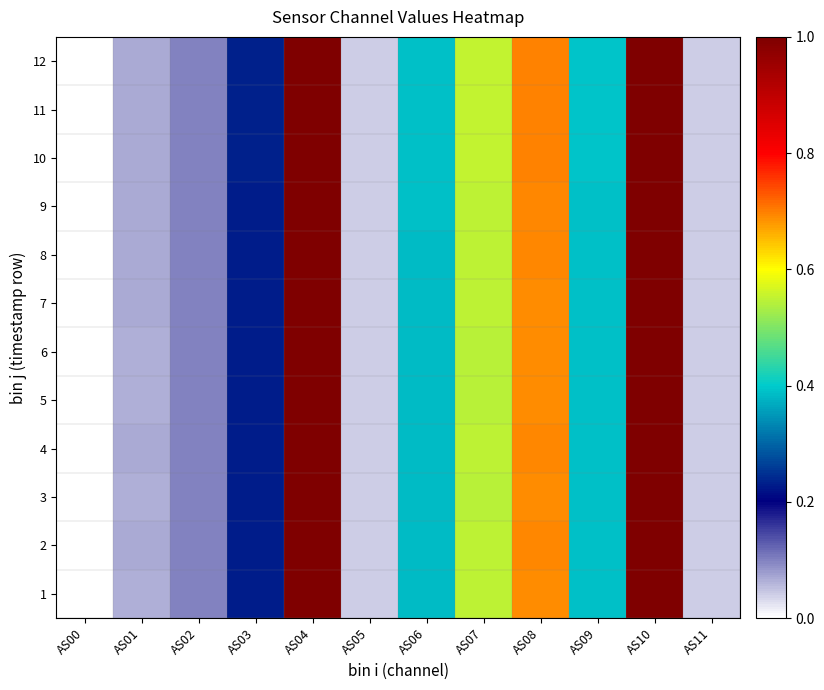

At which category is the sum across all series the highest?

AS04